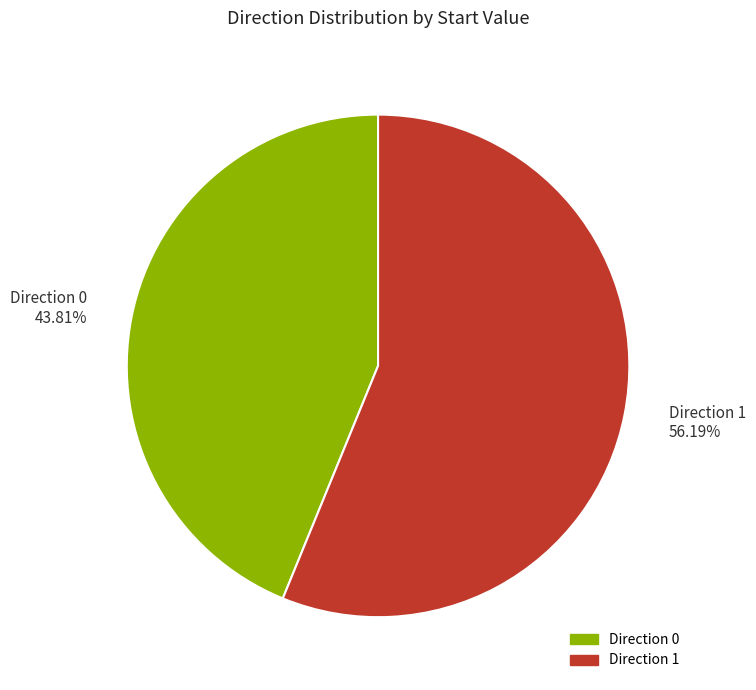

Rank the categories by value from lowest to highest.

Direction 0 43.81%, Direction 1 56.19%